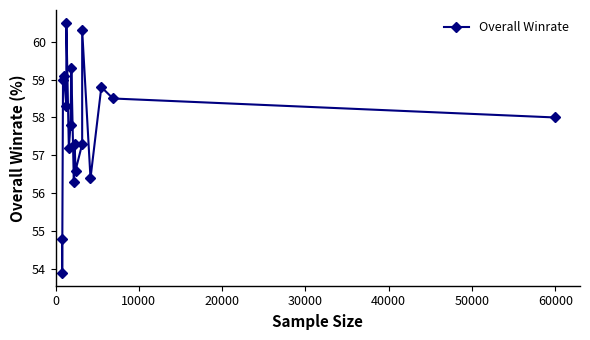

What is the sum of all values?

1039.4